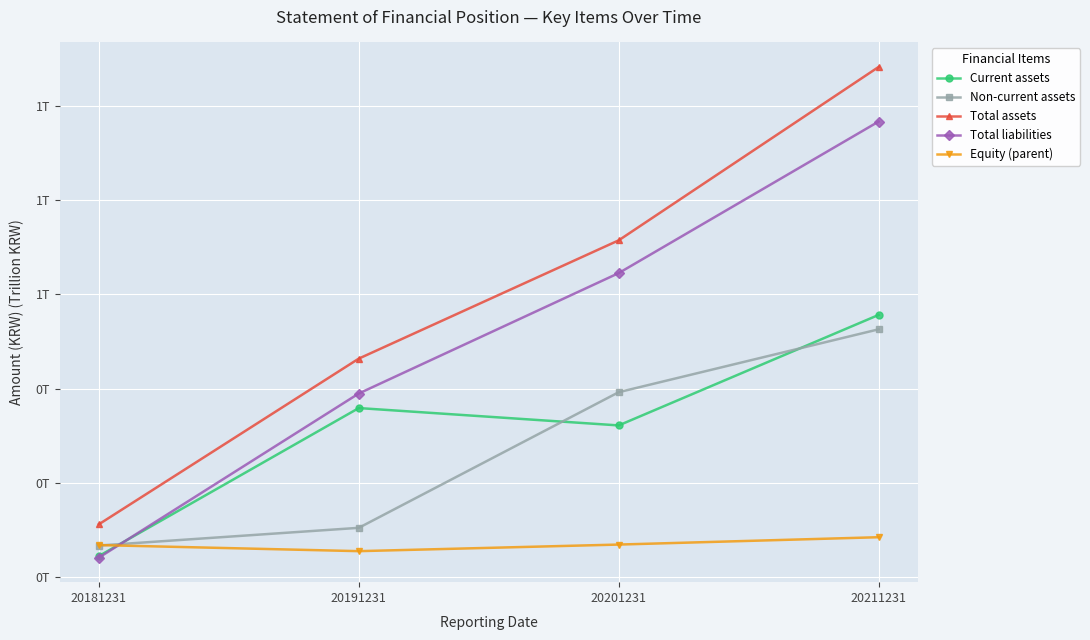

True or false: Total assets and Equity (parent) cross at least once.

False